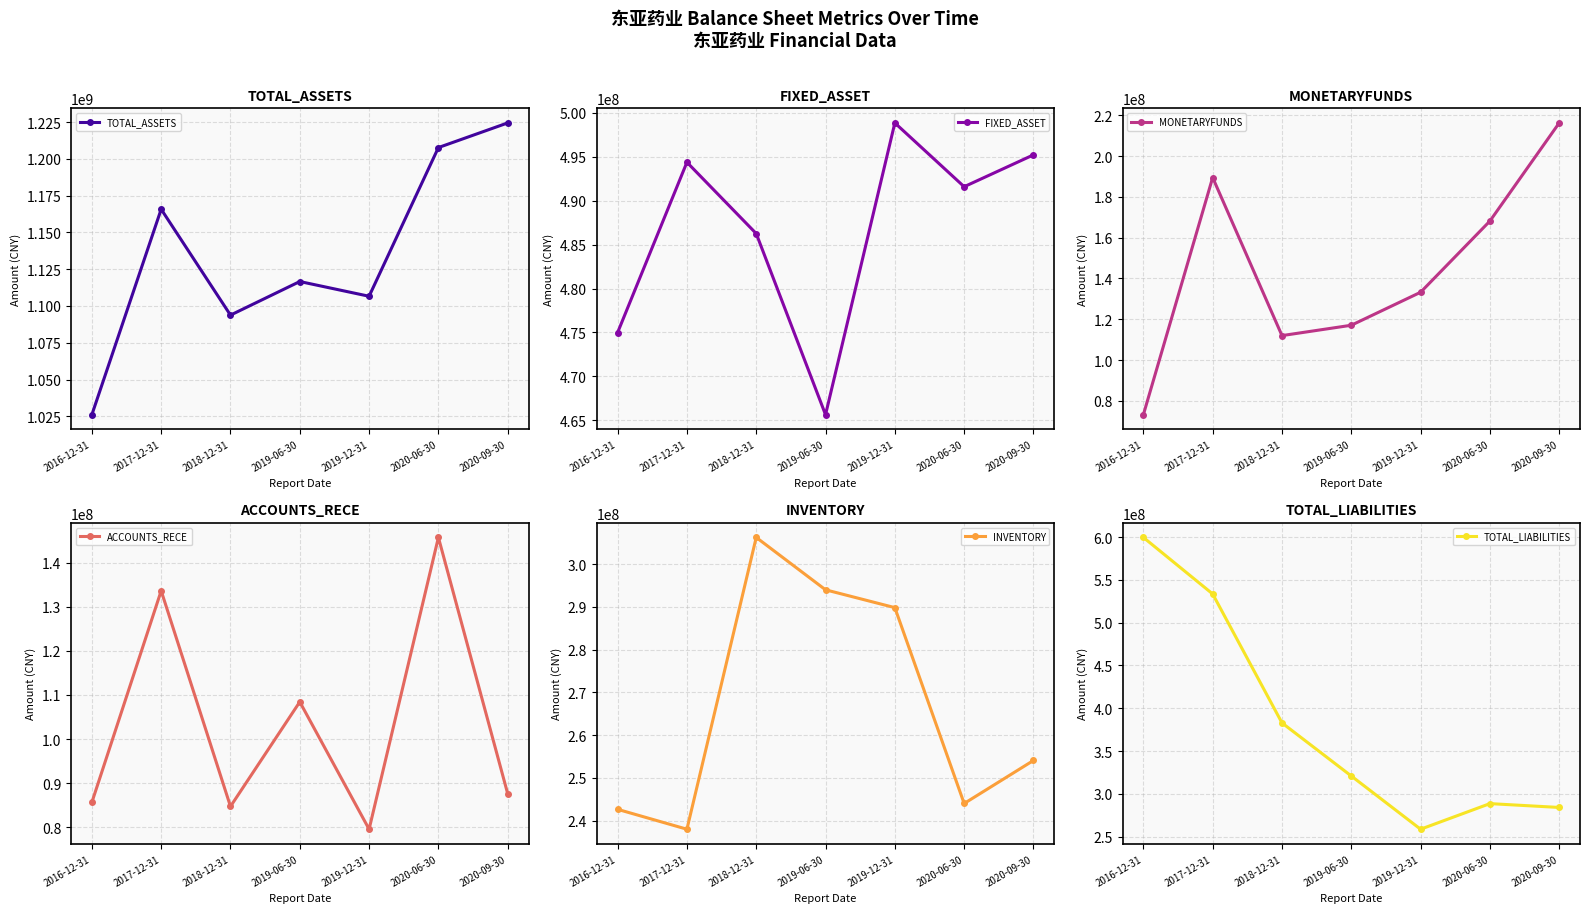

What is the approximate value of MONETARYFUNDS at 2019-12-31?

133227057.4